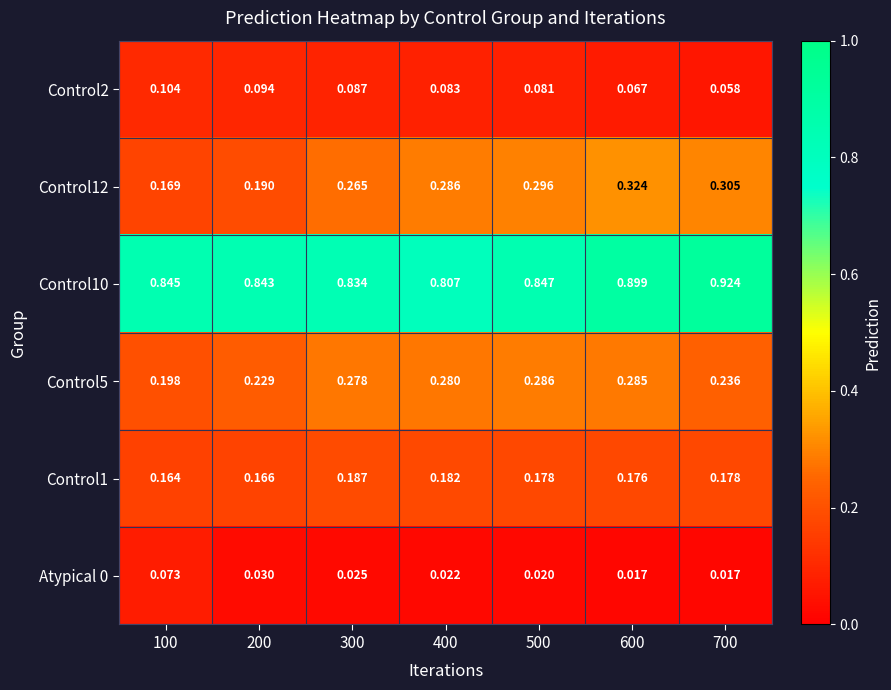

Is the value of Control1 at 600 greater than the value of Atypical 0 at 400?

Yes